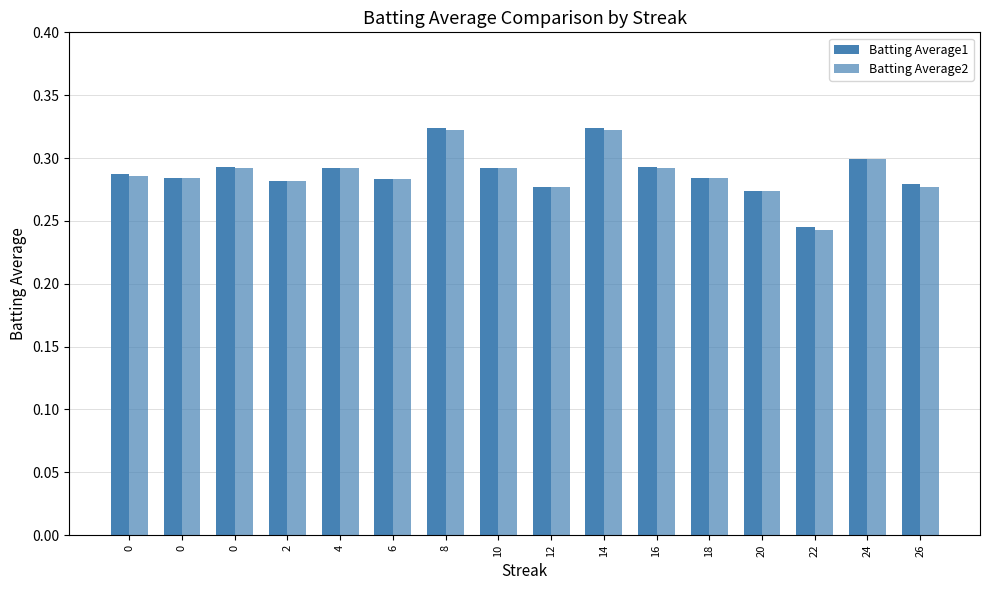

Is the value of Batting Average1 at 0 greater than the value of Batting Average2 at 0?

Yes